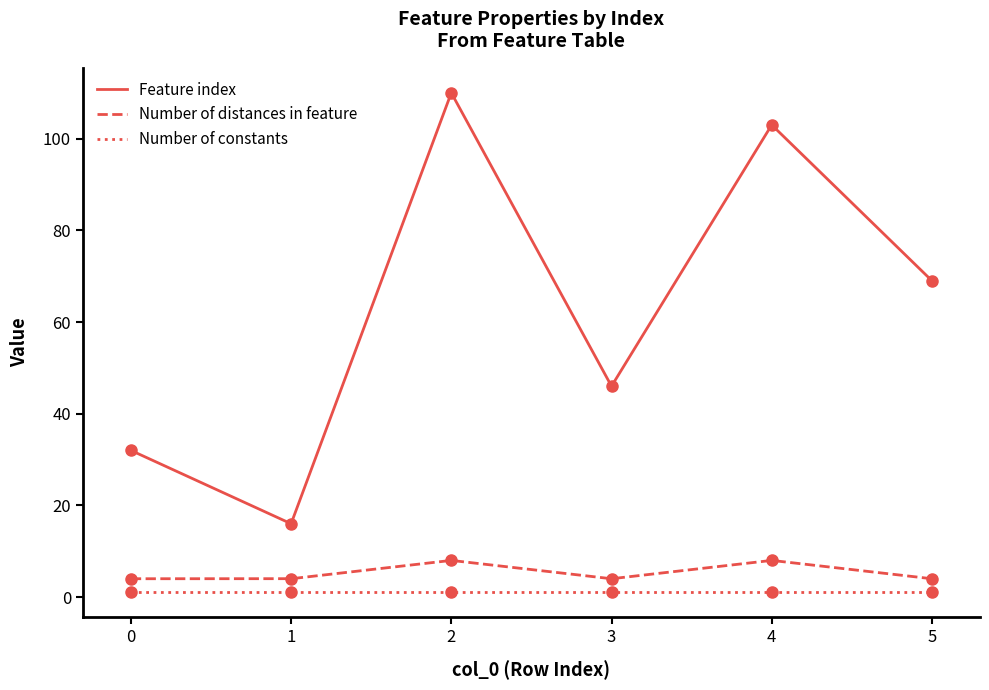

What is the sum of all Feature index values?

19515.4